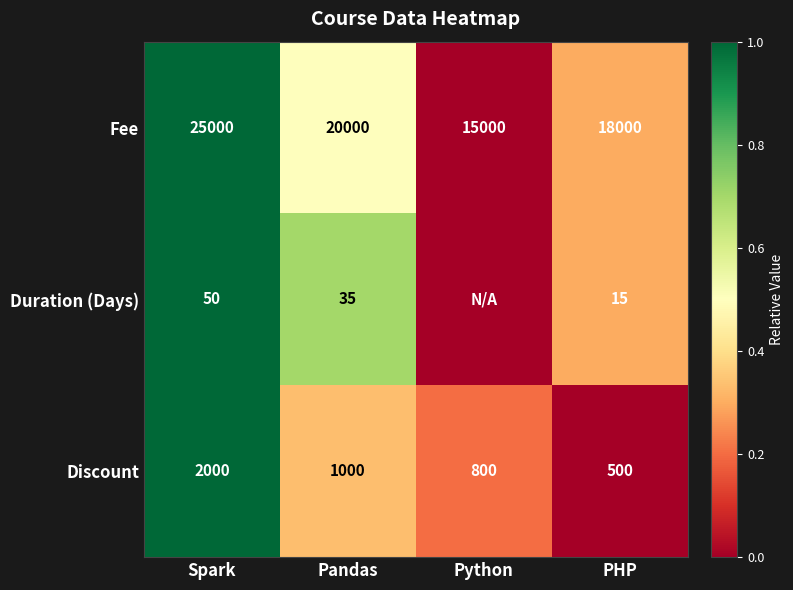

List the labels in order of Discount value, smallest first.

PHP, Python, Pandas, Spark